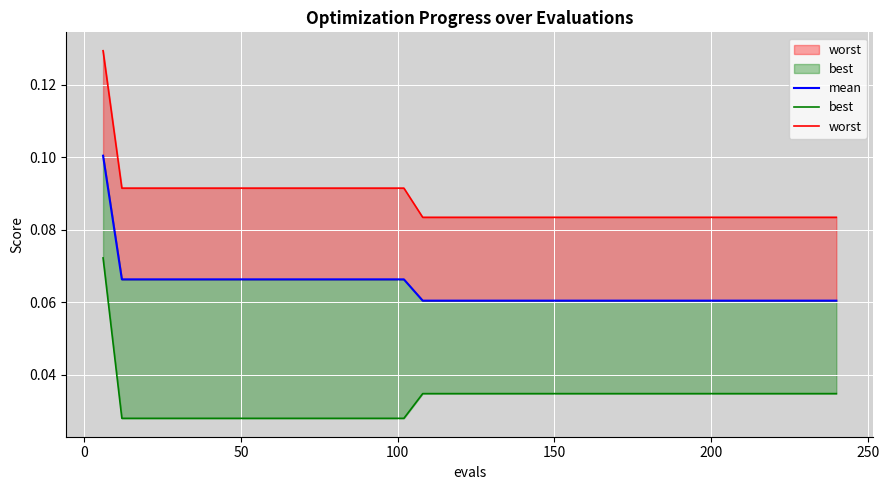

True or false: best has more than 2 interior local peaks.

False